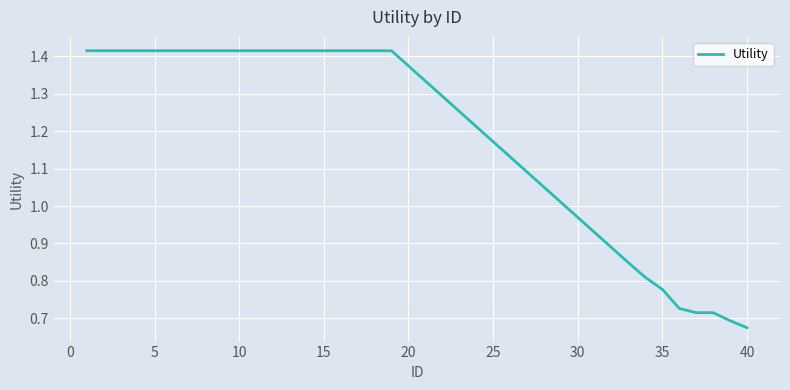

How many lines are shown in the chart?

1